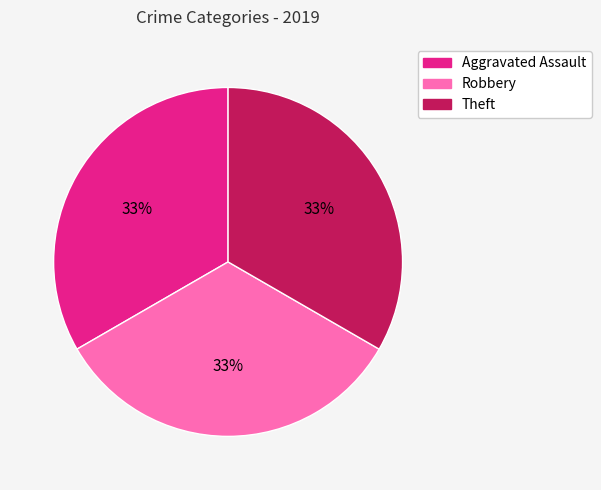

To the nearest percent, what is the average slice percentage?

33%